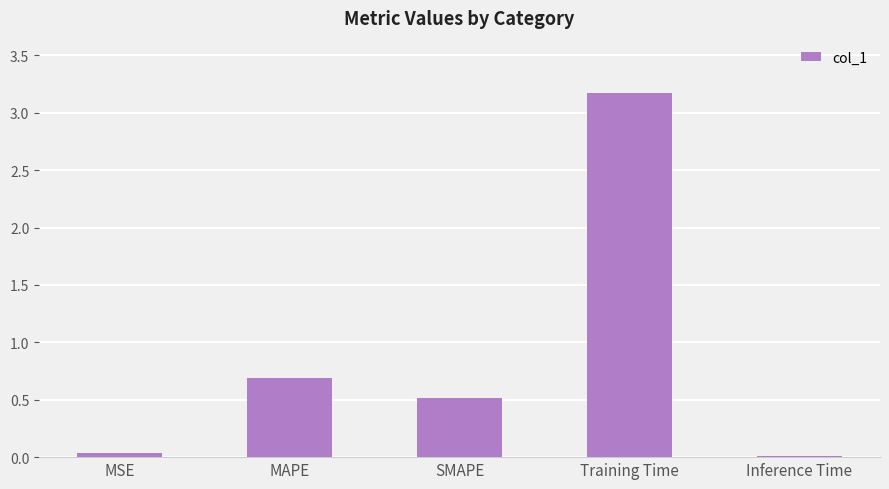

What is the sum of the values at Inference Time and Training Time?

3.2